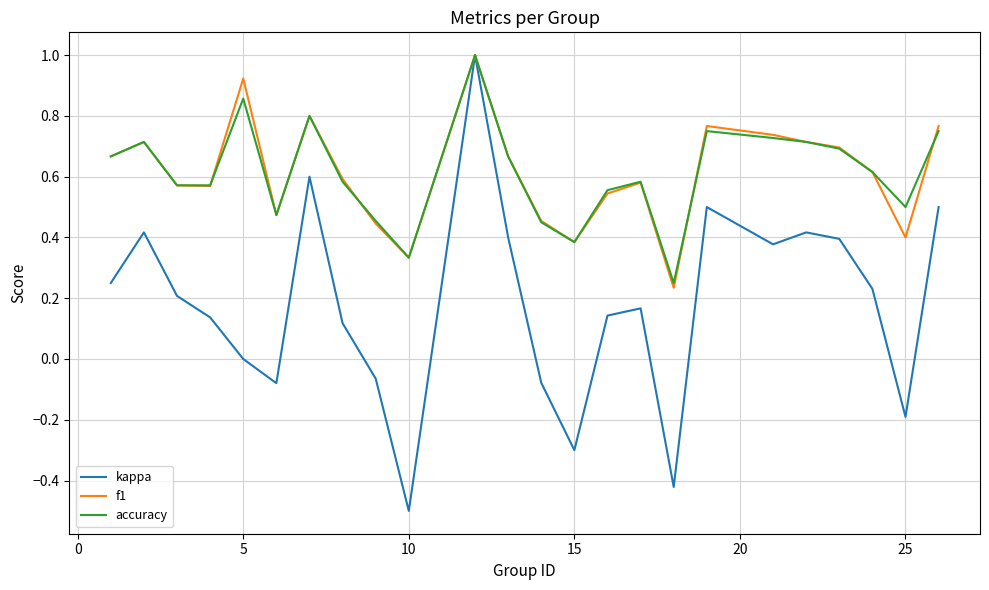

What is the greatest value displayed?

1.0